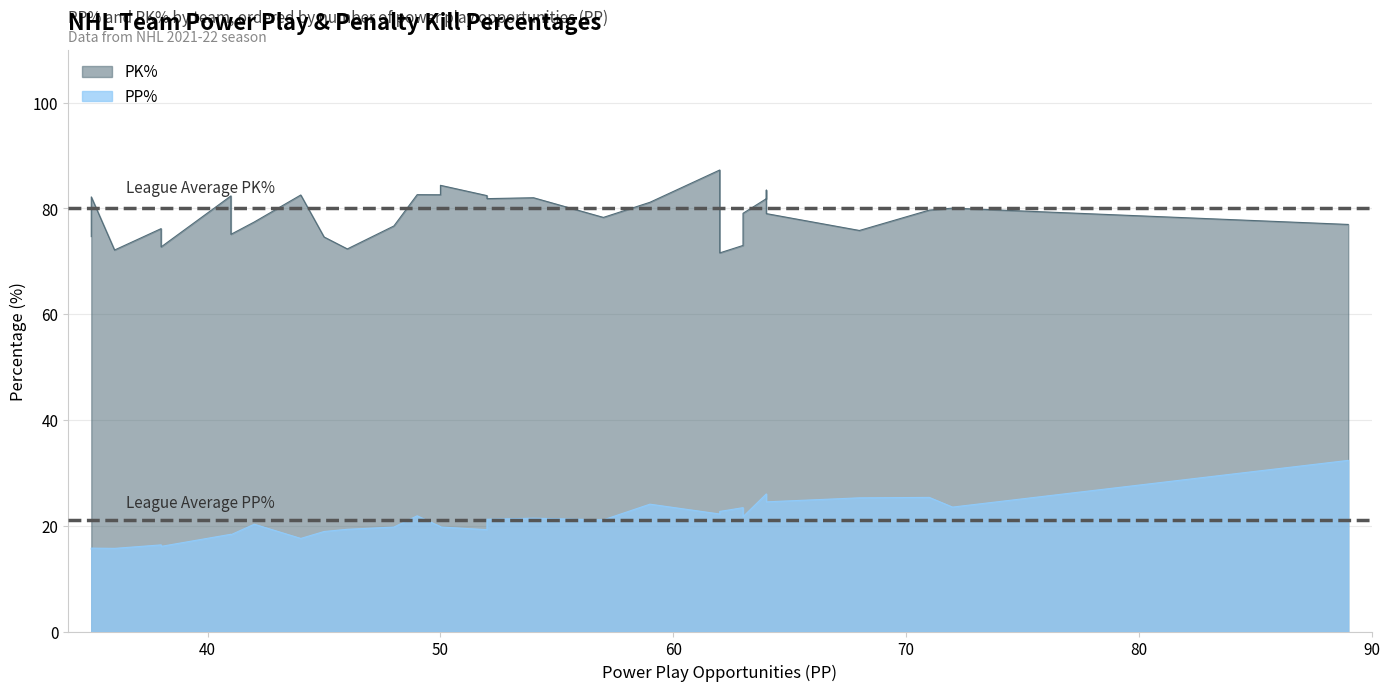

True or false: PK% and PP% cross at least once.

False